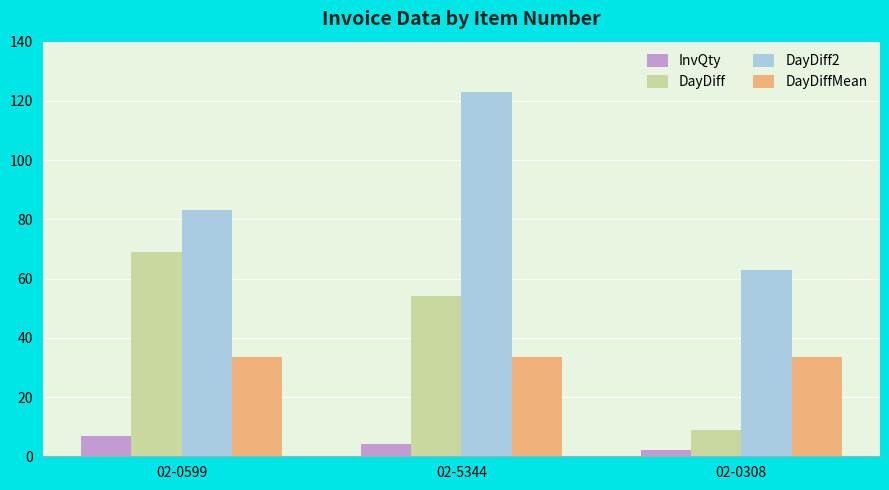

Which category has the lowest value in the DayDiff series?

02-0308